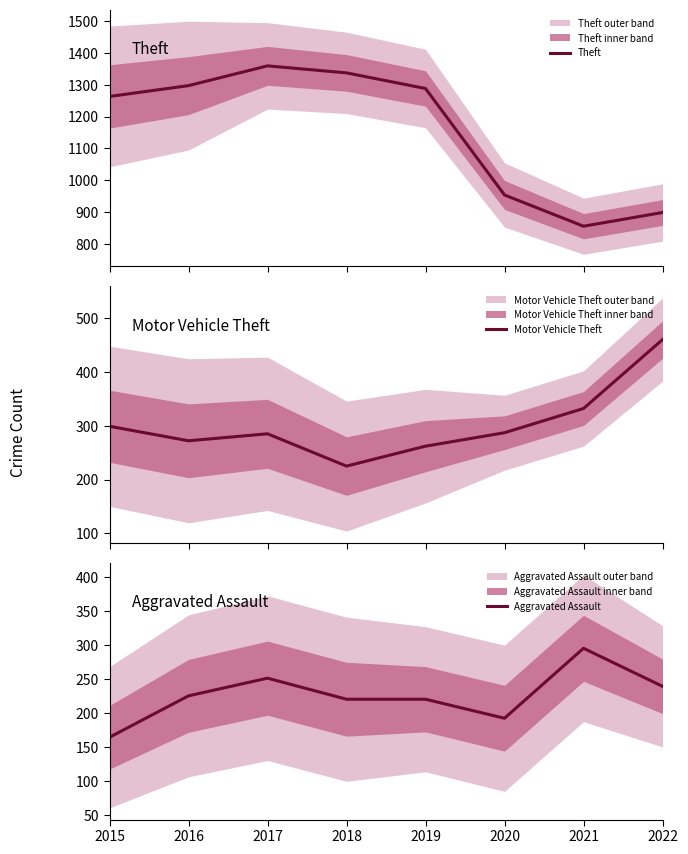

True or false: Motor Vehicle Theft and Theft intersect in this chart.

False